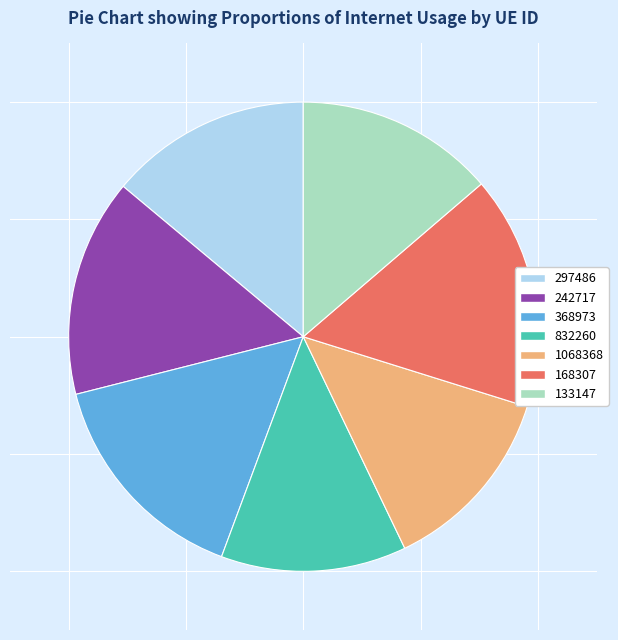

Does 297486 represent more than half of the total?

No